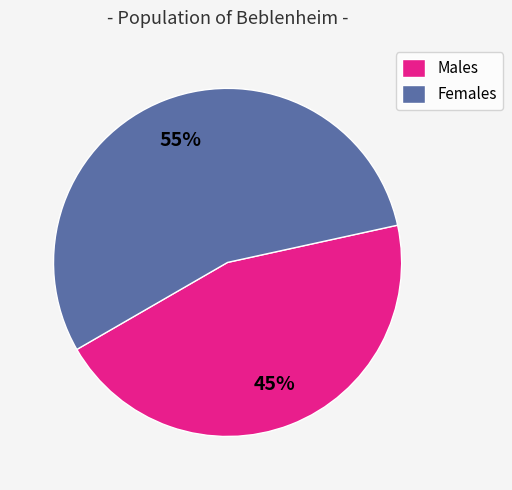

To the nearest percent, what is the difference between the Males and Females slice percentages?

10%